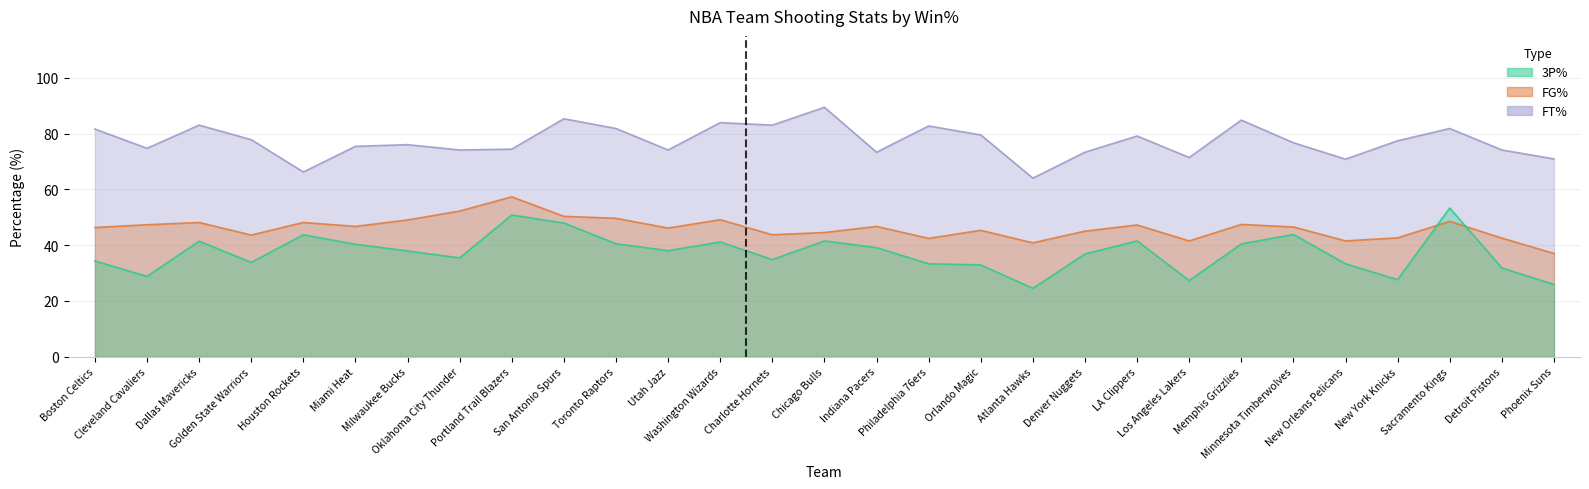

Reading right to left, what are all the values shown in this chart?

3P%: Phoenix Suns=25.9	Detroit Pistons=31.8	Sacramento Kings=53.3	New York Knicks=27.6	New Orleans Pelicans=33.3	Minnesota Timberwolves=43.8	Memphis Grizzlies=40.4	Los Angeles Lakers=27.3	LA Clippers=41.5	Denver Nuggets=36.8	Atlanta Hawks=24.5	Orlando Magic=32.9	Philadelphia 76ers=33.3	Indiana Pacers=39.1	Chicago Bulls=41.5	Charlotte Hornets=34.8	Washington Wizards=41.1	Utah Jazz=38.0	Toronto Raptors=40.5	San Antonio Spurs=47.9	Portland Trail Blazers=50.8	Oklahoma City Thunder=35.4	Milwaukee Bucks=37.9	Miami Heat=40.3	Houston Rockets=43.7	Golden State Warriors=33.8	Dallas Mavericks=41.4	Cleveland Cavaliers=28.8	Boston Celtics=34.3
FG%: Phoenix Suns=37.0	Detroit Pistons=42.5	Sacramento Kings=48.5	New York Knicks=42.6	New Orleans Pelicans=41.5	Minnesota Timberwolves=46.5	Memphis Grizzlies=47.4	Los Angeles Lakers=41.5	LA Clippers=47.2	Denver Nuggets=45.0	Atlanta Hawks=40.8	Orlando Magic=45.3	Philadelphia 76ers=42.4	Indiana Pacers=46.7	Chicago Bulls=44.5	Charlotte Hornets=43.7	Washington Wizards=49.1	Utah Jazz=46.1	Toronto Raptors=49.6	San Antonio Spurs=50.3	Portland Trail Blazers=57.3	Oklahoma City Thunder=52.2	Milwaukee Bucks=49.0	Miami Heat=46.7	Houston Rockets=48.1	Golden State Warriors=43.6	Dallas Mavericks=48.1	Cleveland Cavaliers=47.3	Boston Celtics=46.3
FT%: Phoenix Suns=70.9	Detroit Pistons=74.1	Sacramento Kings=81.8	New York Knicks=77.4	New Orleans Pelicans=70.8	Minnesota Timberwolves=76.7	Memphis Grizzlies=84.8	Los Angeles Lakers=71.4	LA Clippers=79.1	Denver Nuggets=73.3	Atlanta Hawks=64.0	Orlando Magic=79.5	Philadelphia 76ers=82.7	Indiana Pacers=73.3	Chicago Bulls=89.4	Charlotte Hornets=83.0	Washington Wizards=83.9	Utah Jazz=74.1	Toronto Raptors=81.8	San Antonio Spurs=85.3	Portland Trail Blazers=74.4	Oklahoma City Thunder=74.1	Milwaukee Bucks=76.0	Miami Heat=75.4	Houston Rockets=66.2	Golden State Warriors=77.8	Dallas Mavericks=83.0	Cleveland Cavaliers=74.7	Boston Celtics=81.6